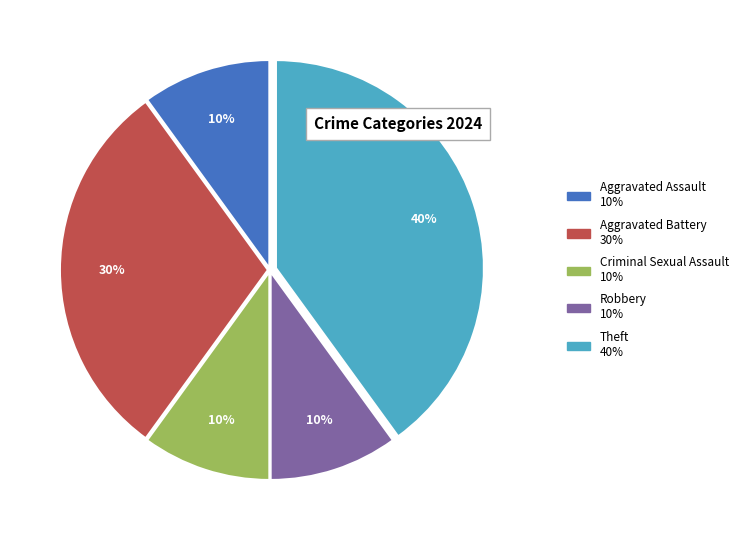

To the nearest percent, what is the difference between the largest and smallest slice percentages?

30%